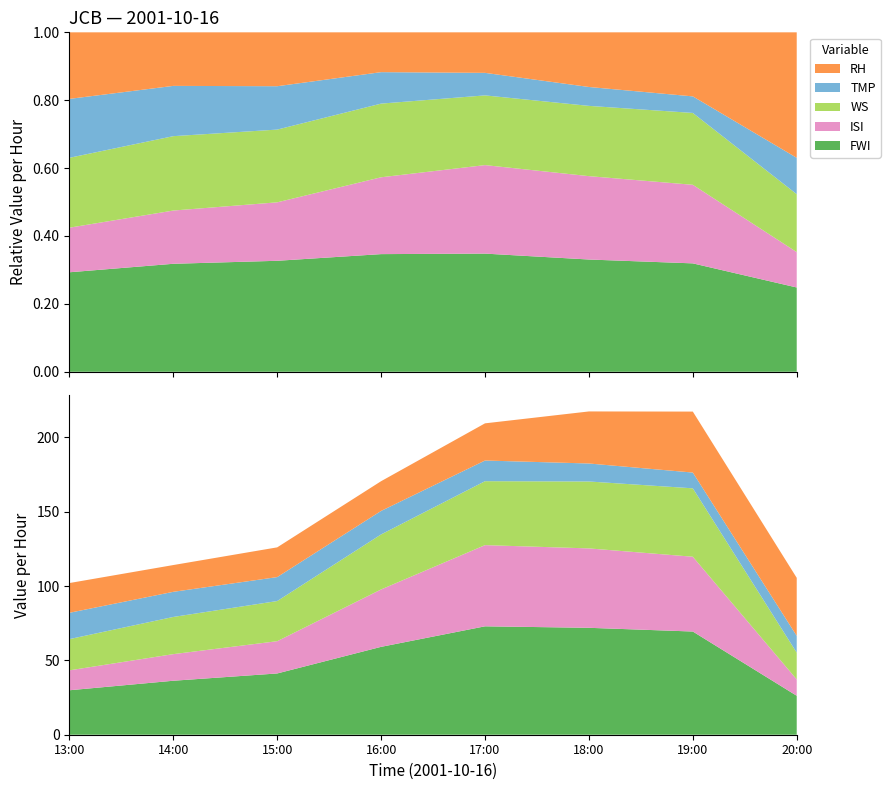

Reading left to right, transcribe all the data shown in this chart.

FWI: 29.9	36.3	41.2	59.1	72.9	71.9	69.4	26.2
ISI: 13.4	17.9	21.7	38.6	54.6	53.4	50.3	11.0
WS: 21.0	25.0	27.0	37.0	43.0	45.0	46.0	18.0
TMP: 17.7	16.9	16.1	15.8	13.9	12.1	10.6	11.3
RH: 20.0	18.0	20.0	20.0	25.0	35.0	41.0	39.0